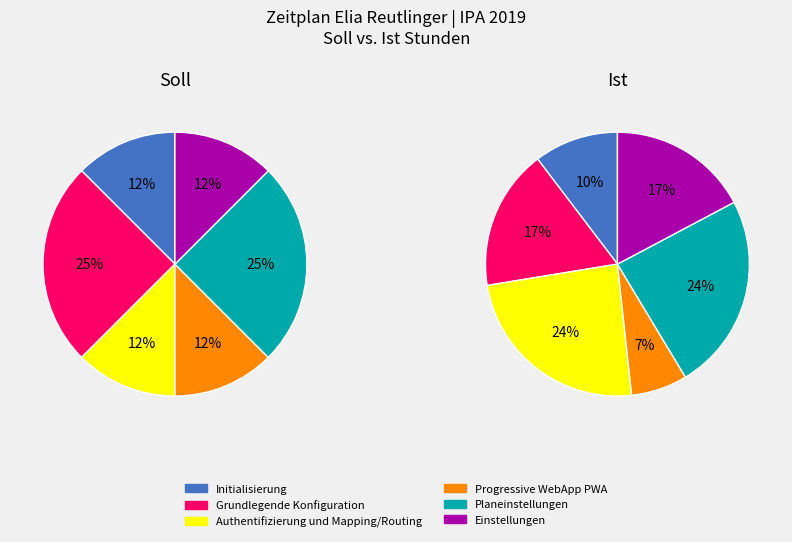

Which category has the smallest portion of the pie?

Progressive WebApp PWA